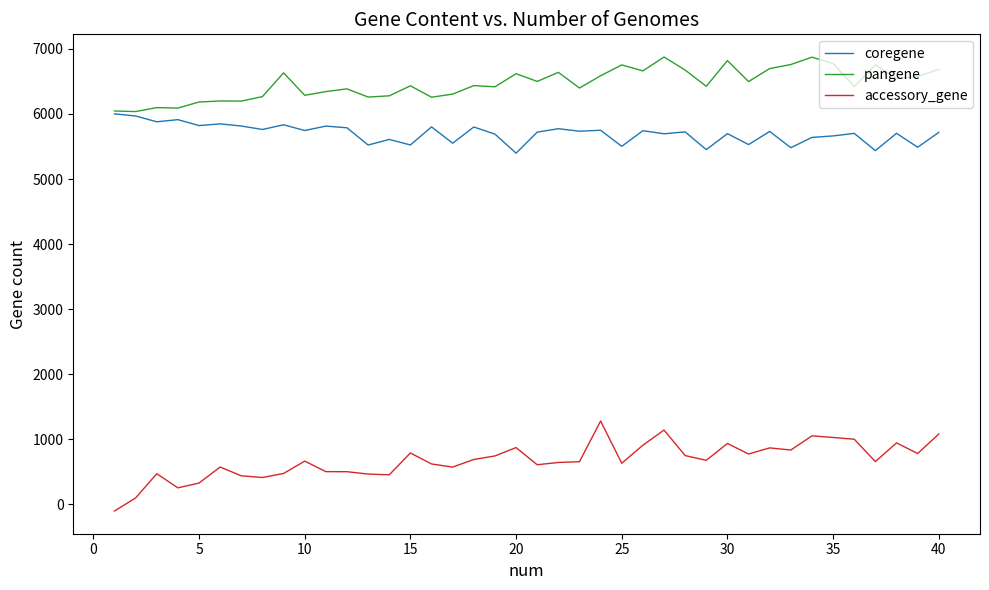

What are all the series names shown in the legend?

coregene, pangene, accessory_gene